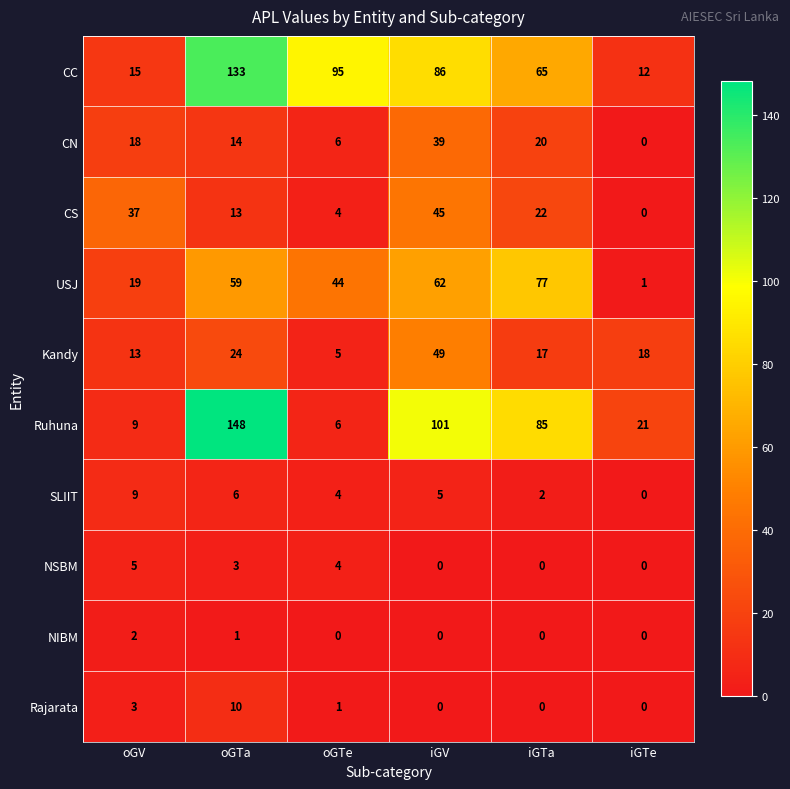

What is the difference between the highest and lowest values at iGTe?

21